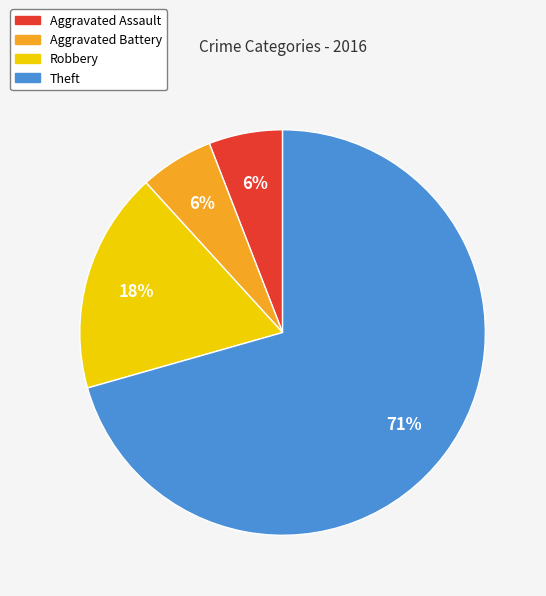

Is there any slice that represents more than half of the pie?

Yes